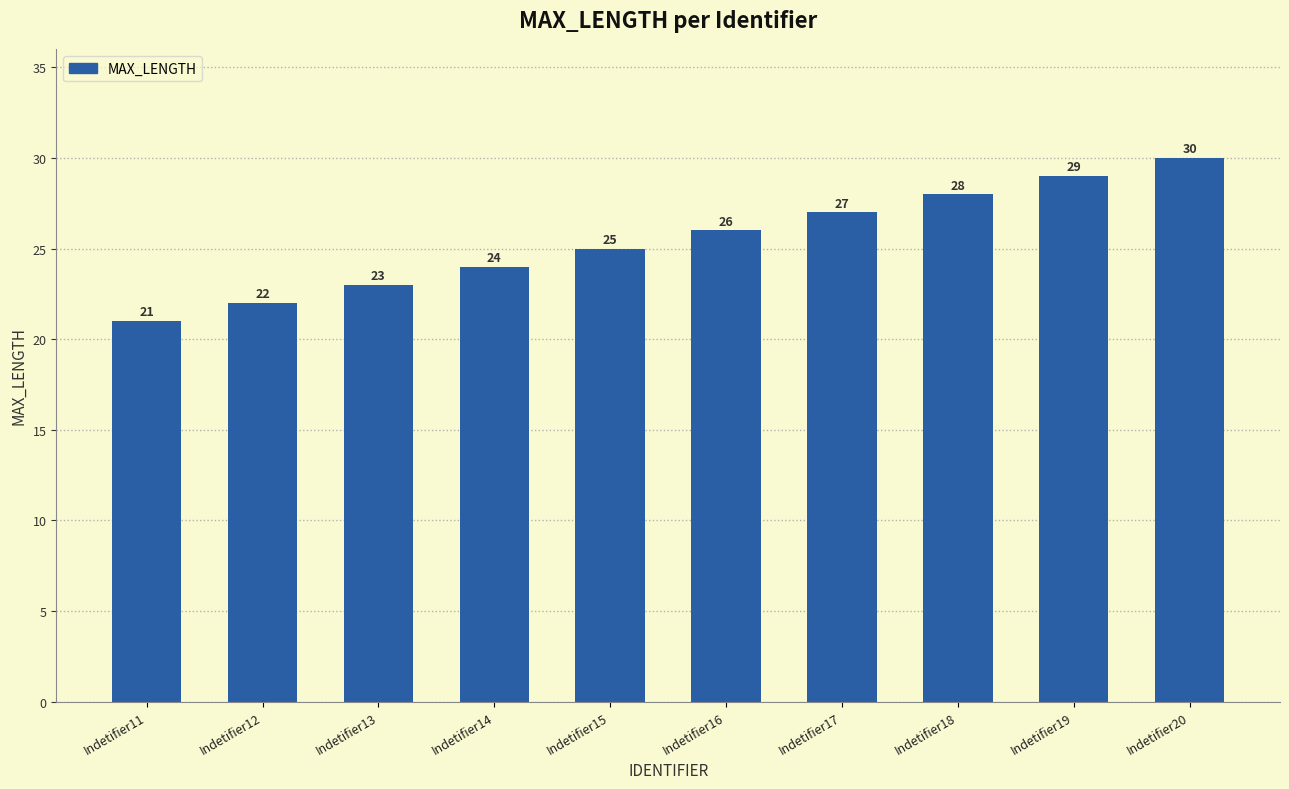

What is the maximum value shown in the chart?

30